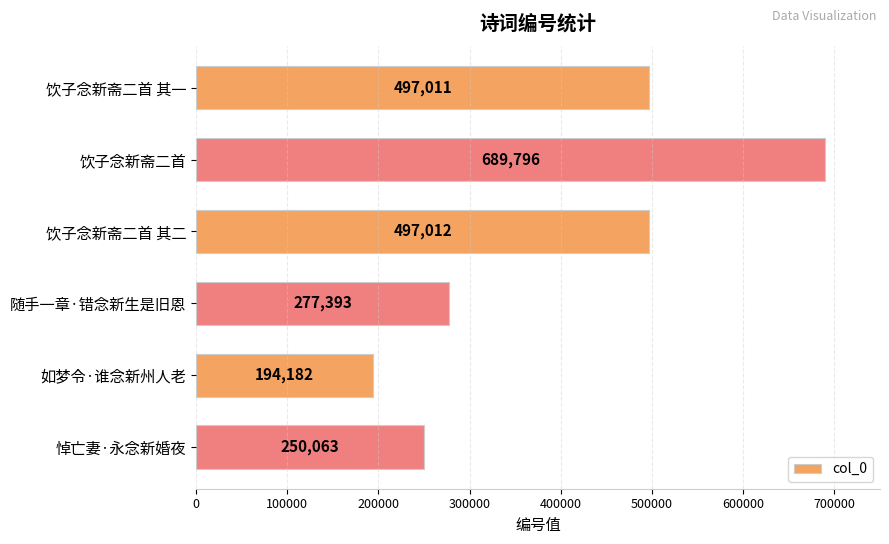

What is the difference between the maximum and minimum values?

495614